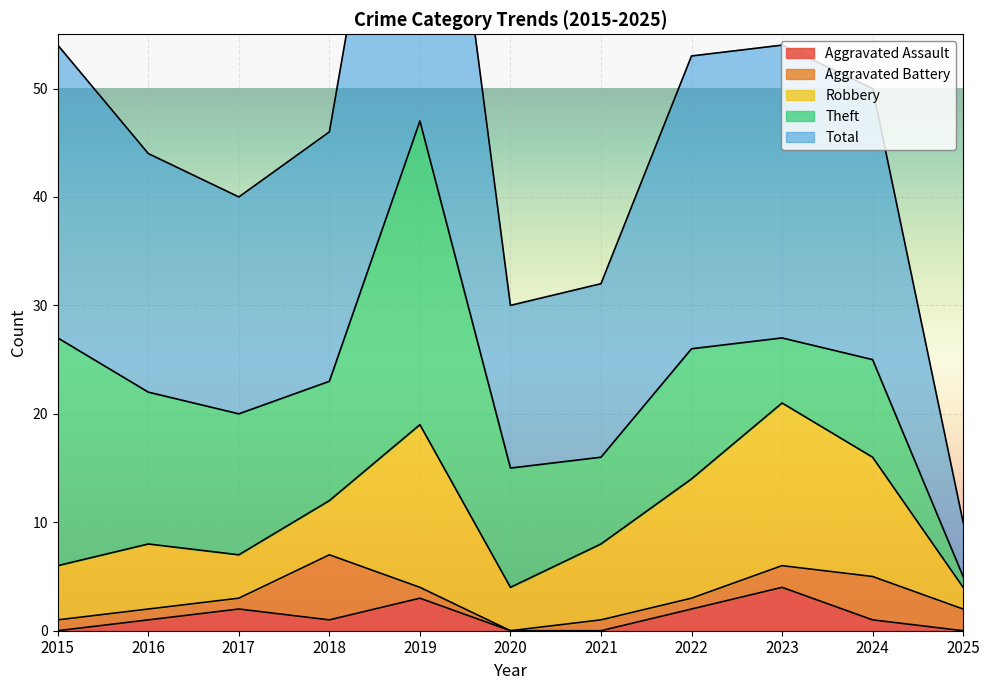

Rank the series at 2015 from lowest to highest value.

Aggravated Assault, Aggravated Battery, Robbery, Theft, Total